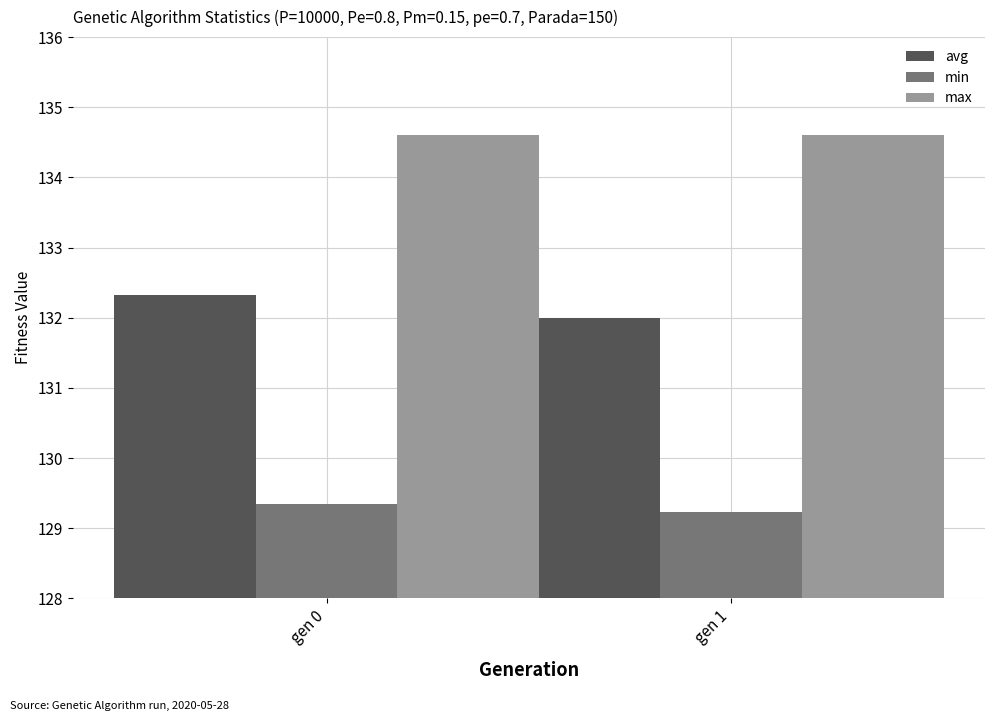

What is the greatest value displayed?

134.6